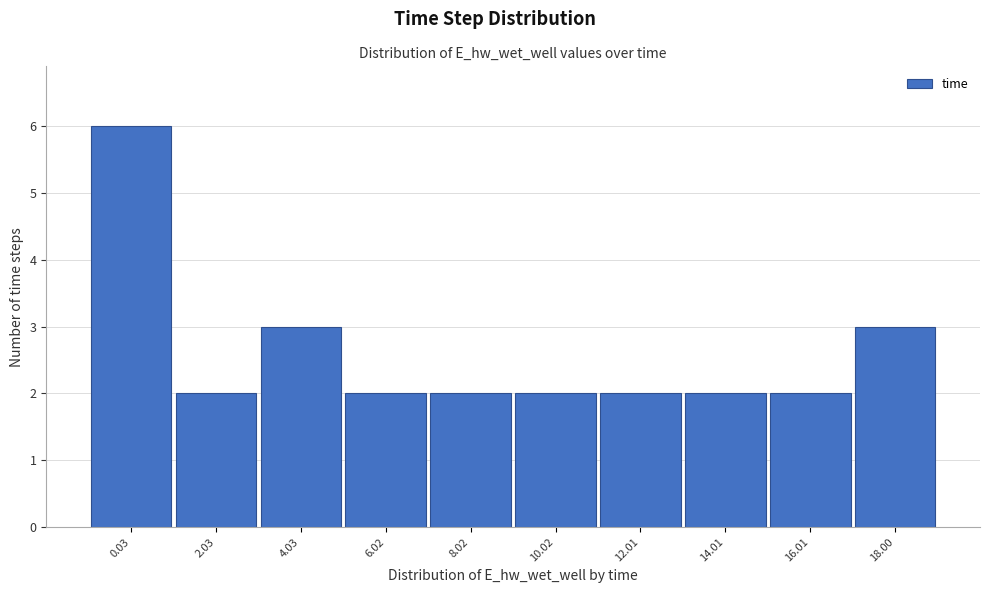

Reading left to right, list all the values displayed in this chart.

6	2	3	2	2	2	2	2	2	3